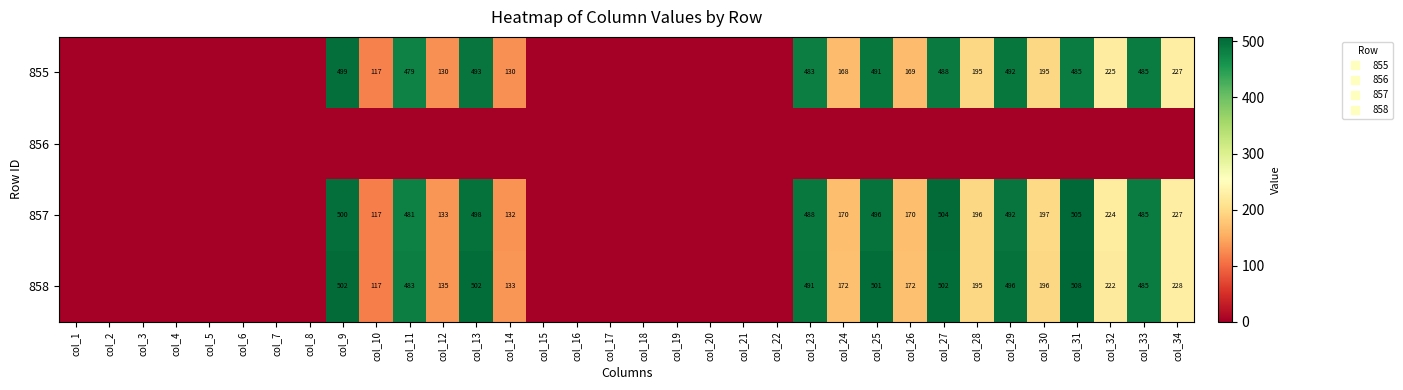

List the labels in order of 858 value, smallest first.

col_1, col_2, col_3, col_4, col_5, col_6, col_7, col_8, col_15, col_16, col_17, col_18, col_19, col_20, col_21, col_22, col_10, col_14, col_12, col_24, col_26, col_28, col_30, col_32, col_34, col_11, col_33, col_23, col_29, col_25, col_27, col_13, col_9, col_31